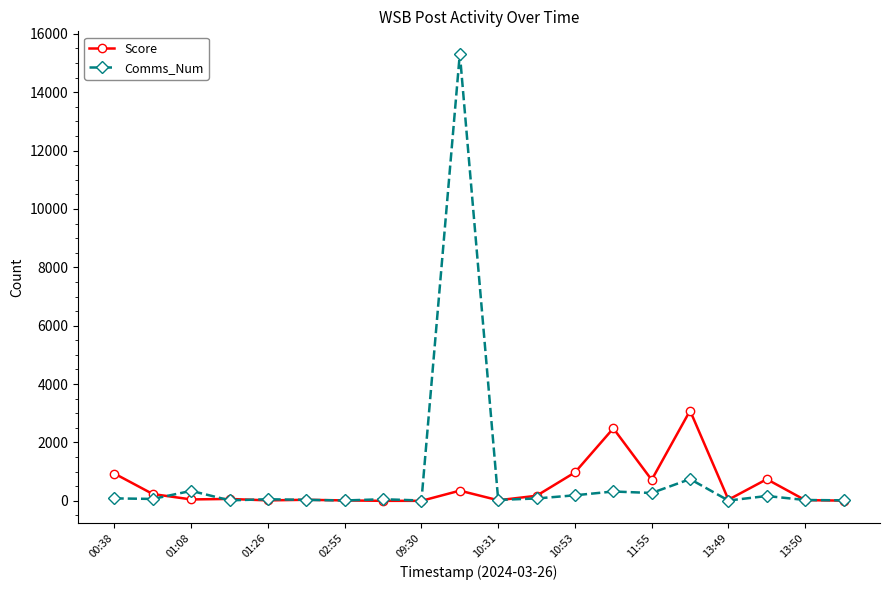

True or false: Score has more than 0 points higher than both neighbors.

True